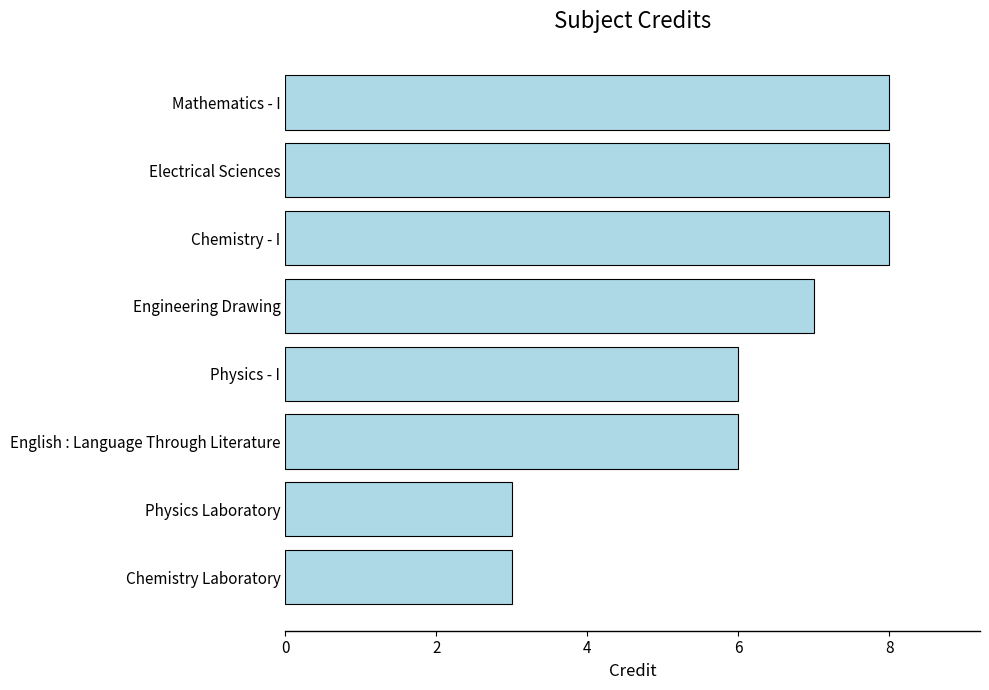

How many series are shown in this chart?

1